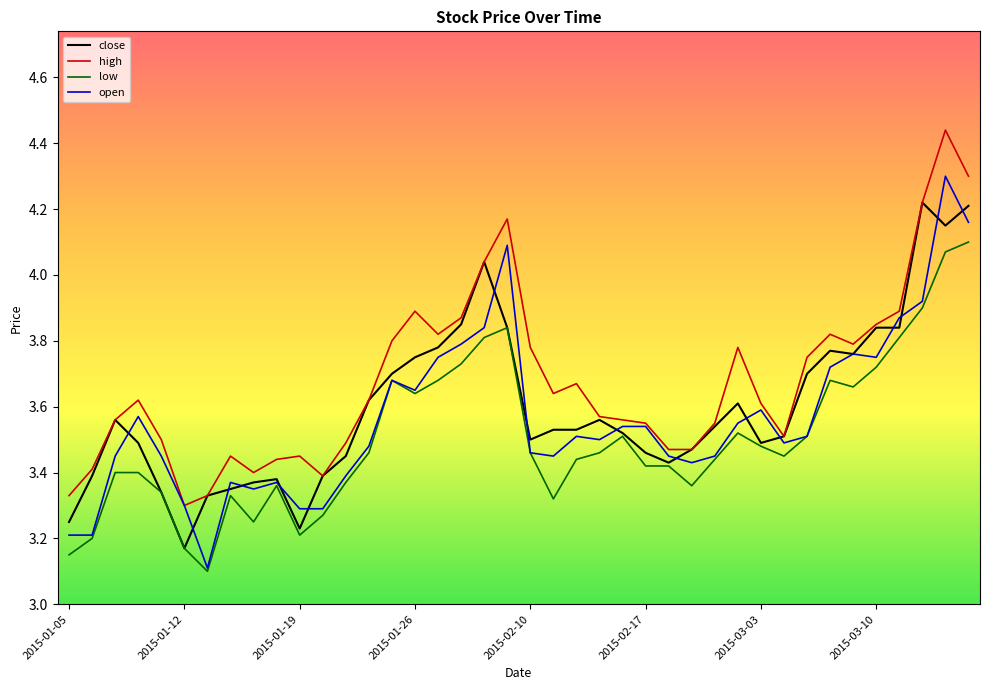

Which series has the largest range (max minus min)?

open